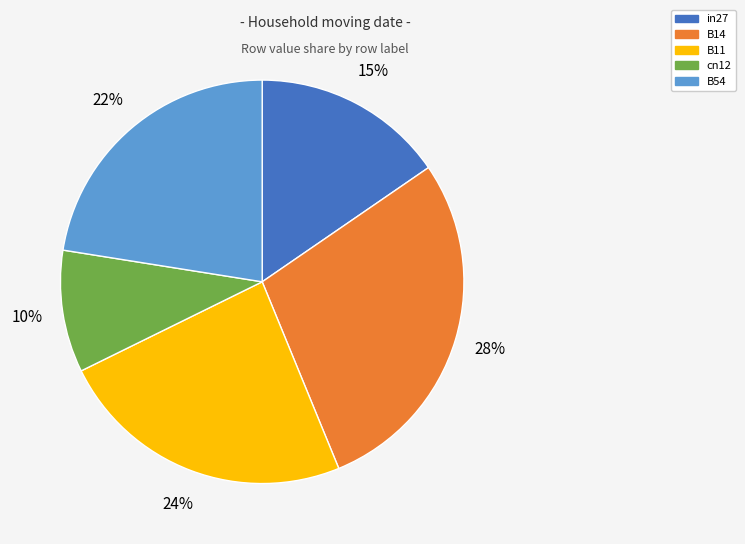

How many segments does this pie chart have?

5